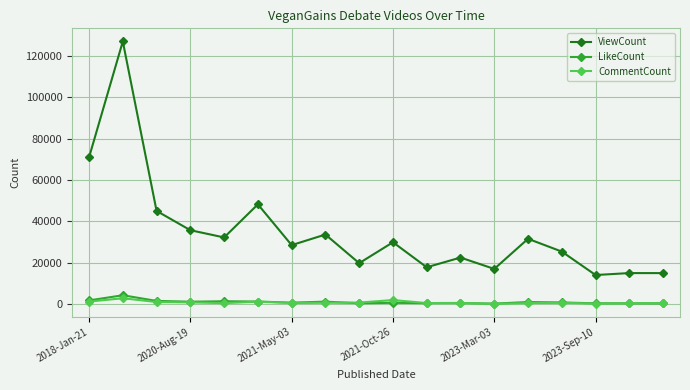

Which series has the widest spread of values?

ViewCount